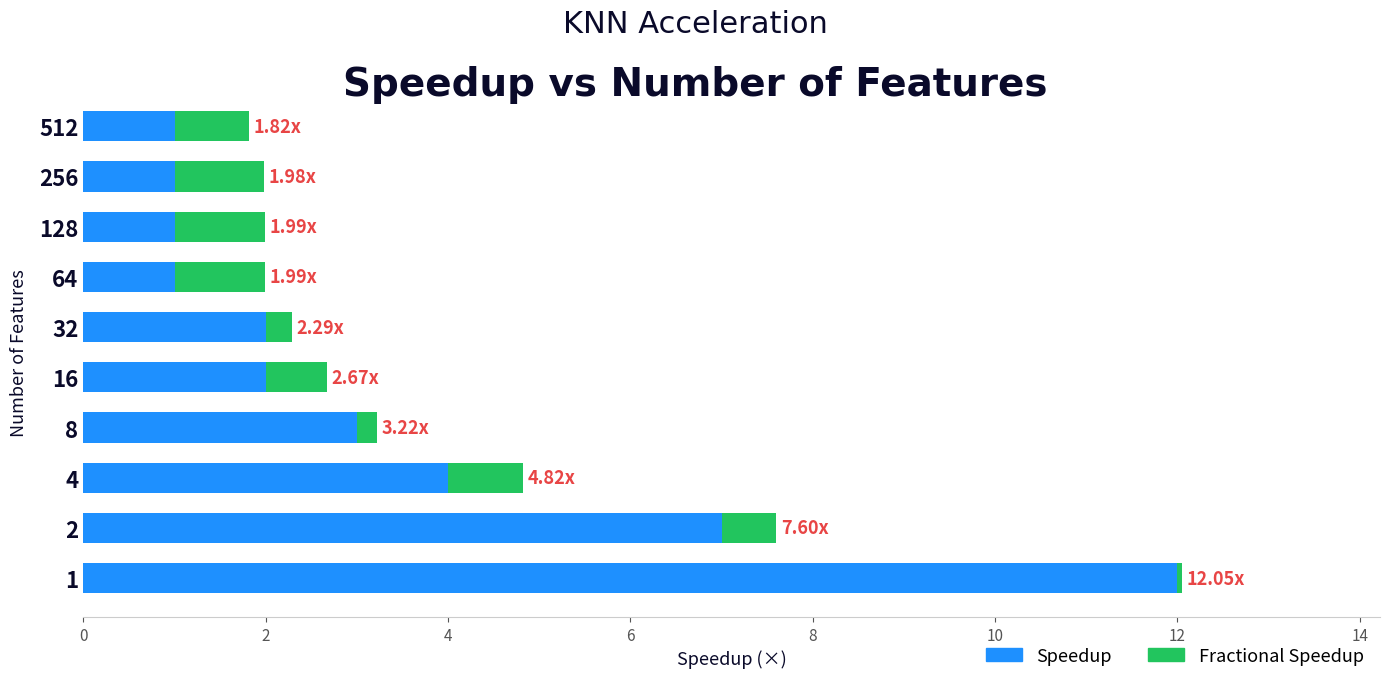

What is the average value of the Fractional Speedup series?

0.6